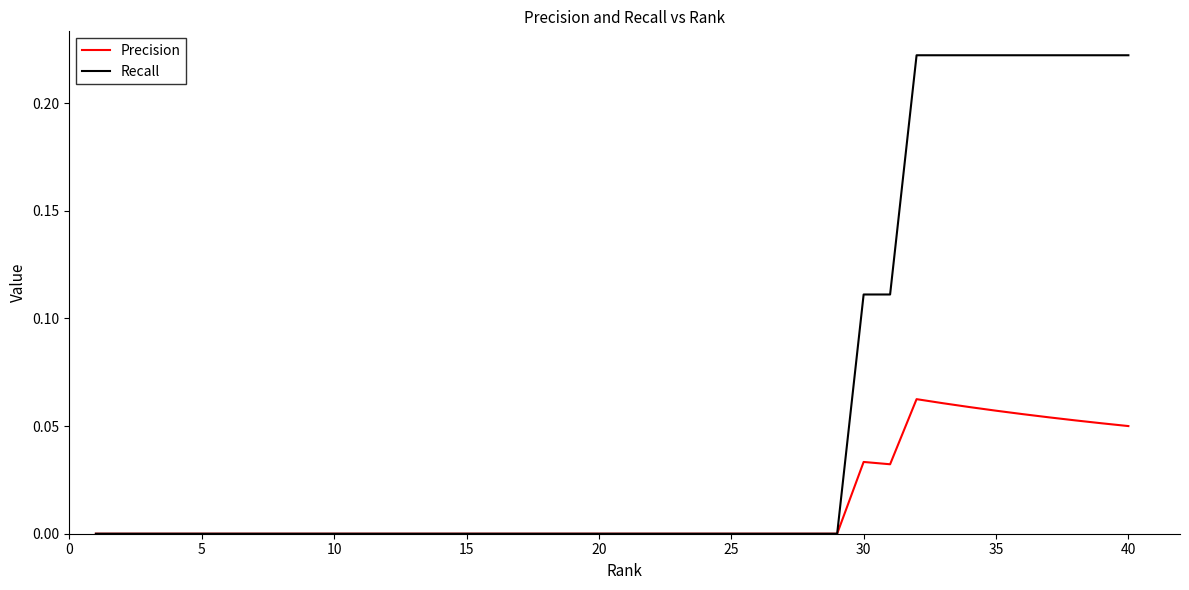

Does the chart have visible grid lines?

No